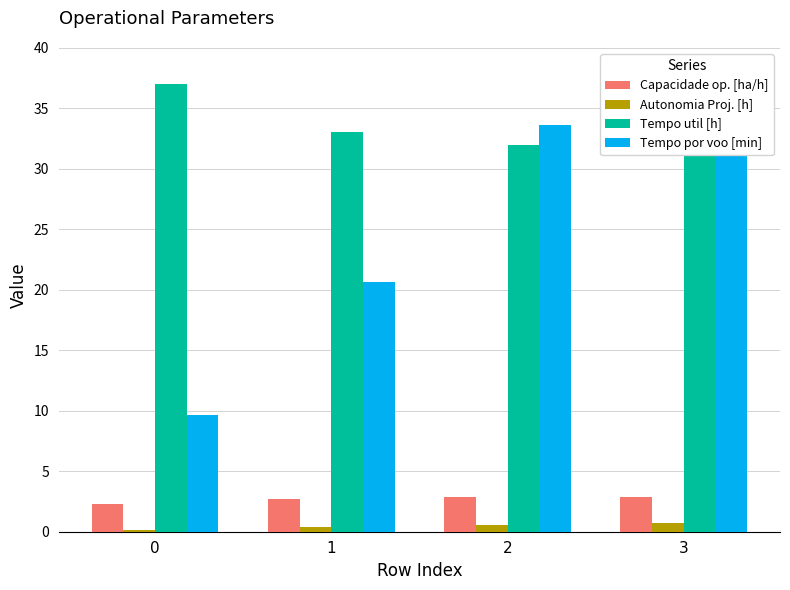

Is the value of Autonomia Proj. [h] at 0 greater than the value of Capacidade op. [ha/h] at 2?

No